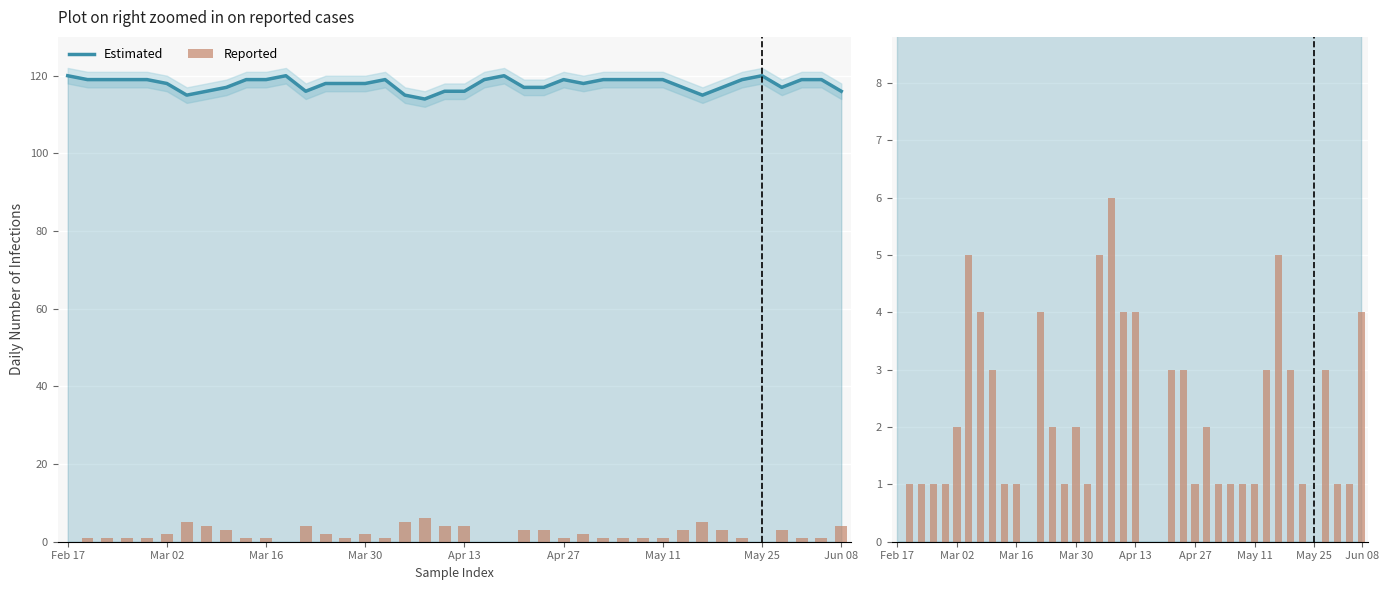

What is the average value of the Reported series?

2